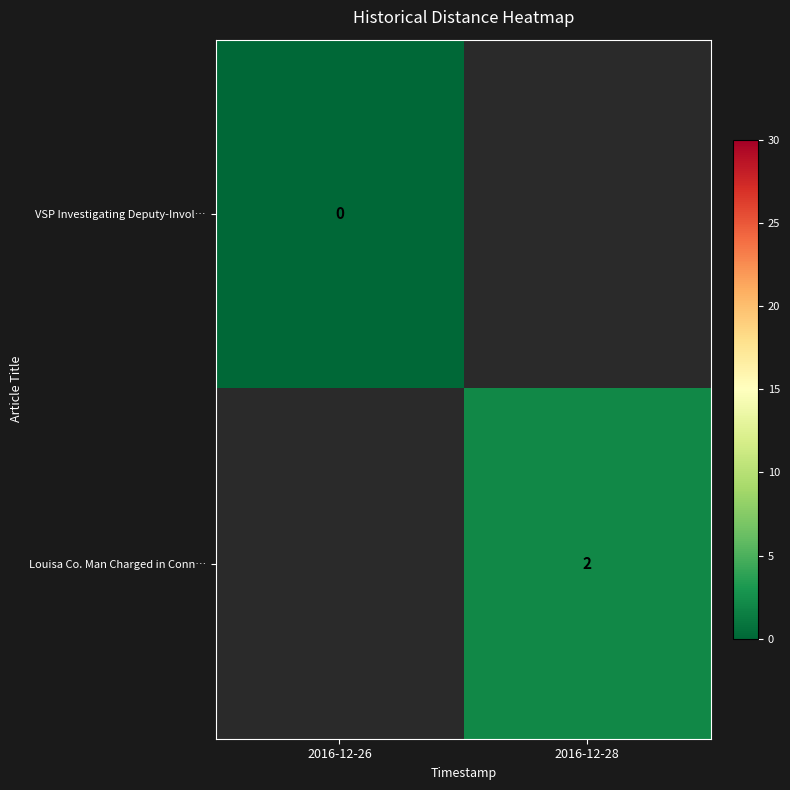

Is it true that Louisa Co. Man Charged in Conn… equals 1 at 2016-12-28?

False